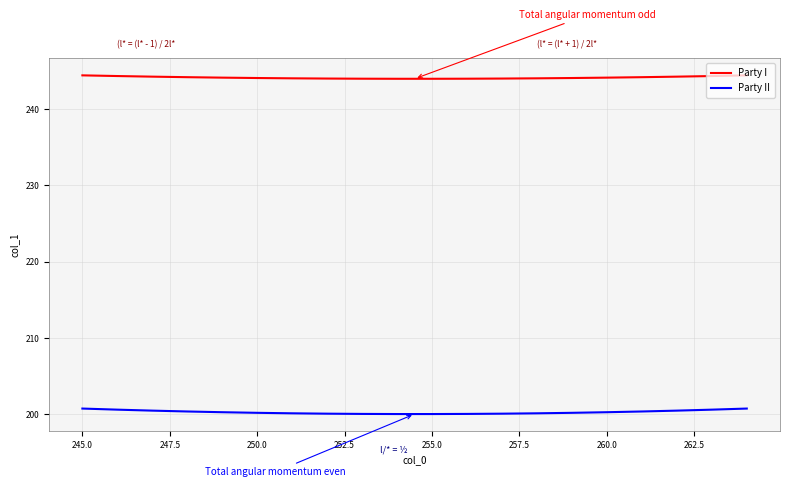

Rank the series by their maximum value, from lowest to highest.

Party II, Party I